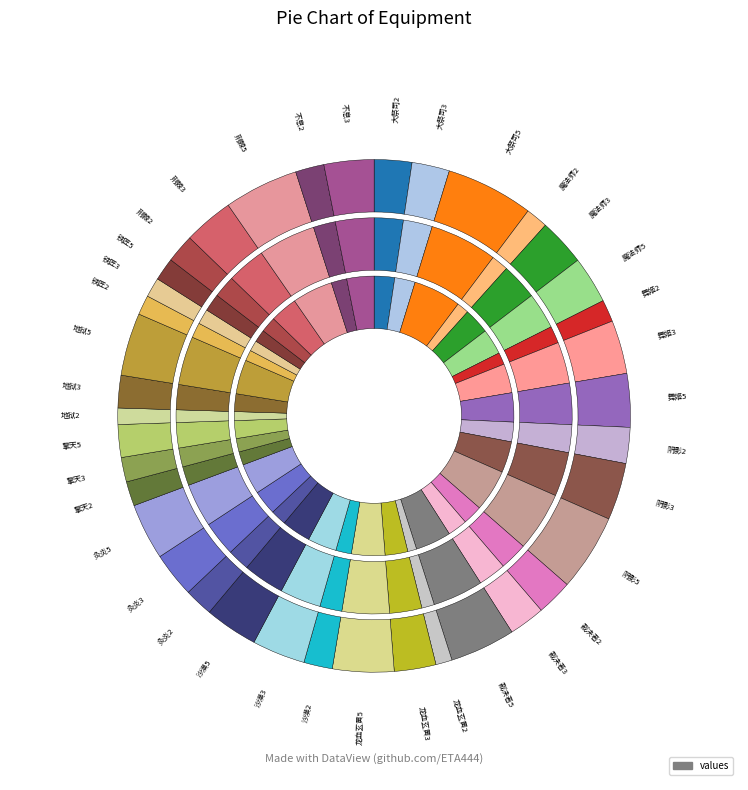

Which slice is the smallest?

龙血玄黄2